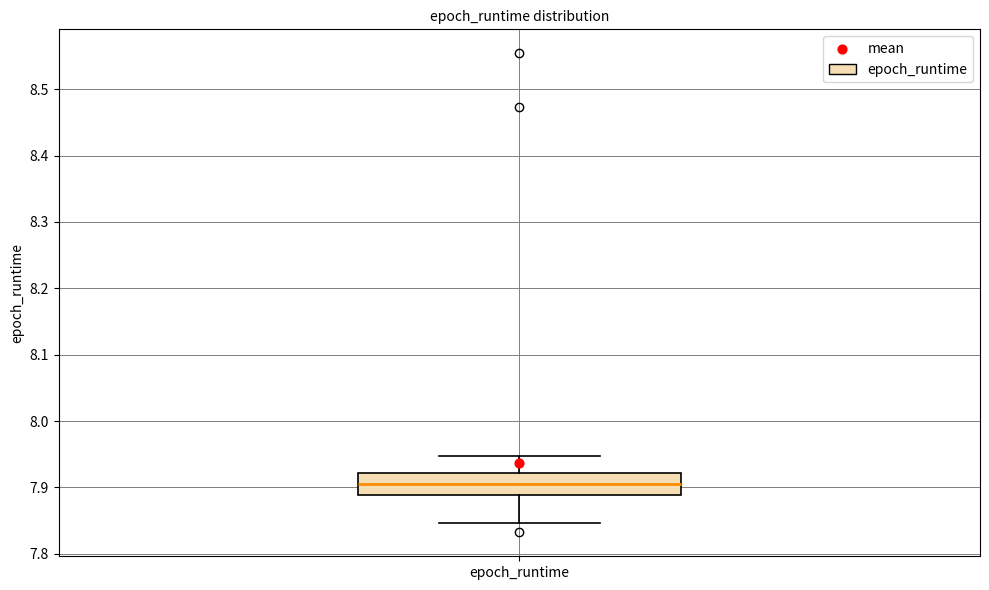

Where is the lower edge of the box for epoch_runtime on the y-axis? The values are not printed on the chart, so give them approximately, as read against the axis.

7.89